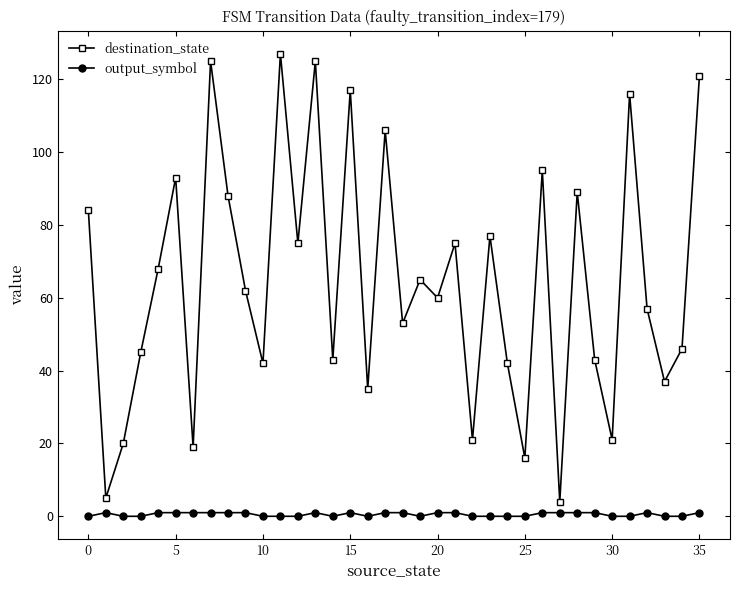

Which series has the widest spread of values?

destination_state